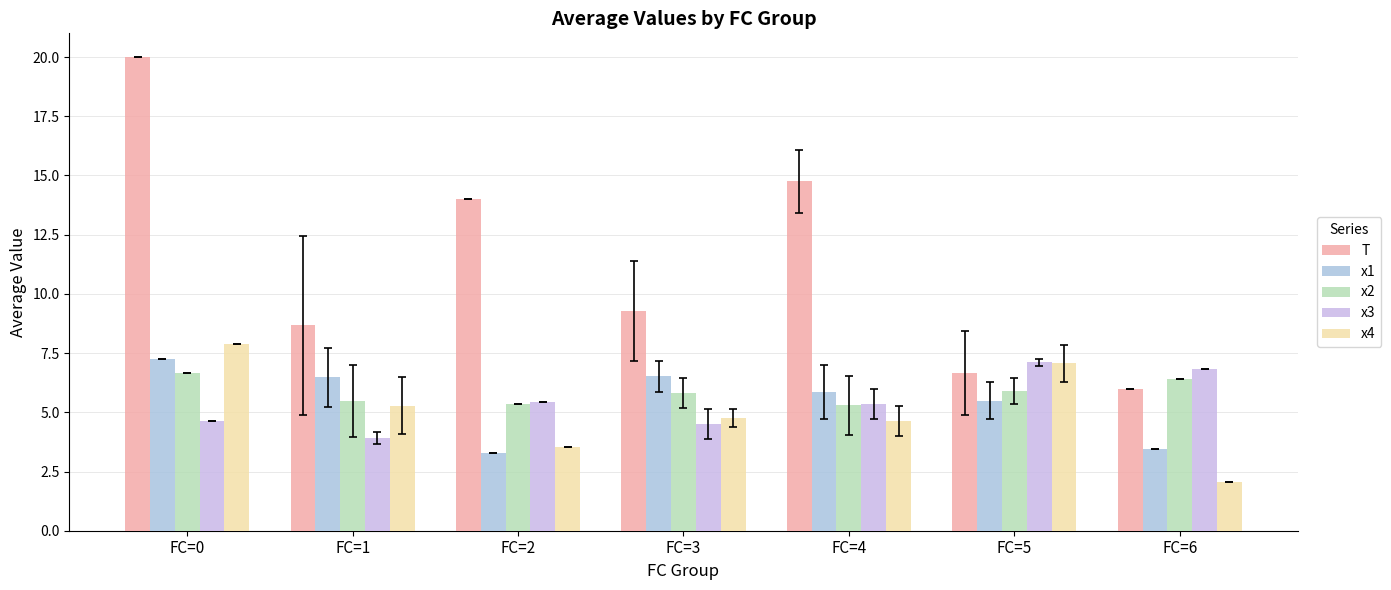

How many bars are there in total?

35